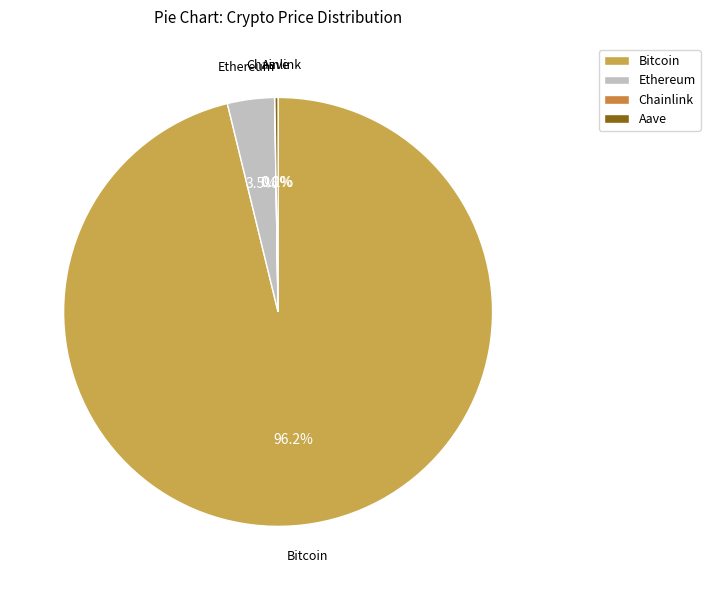

What is the largest slice in the pie chart?

Bitcoin